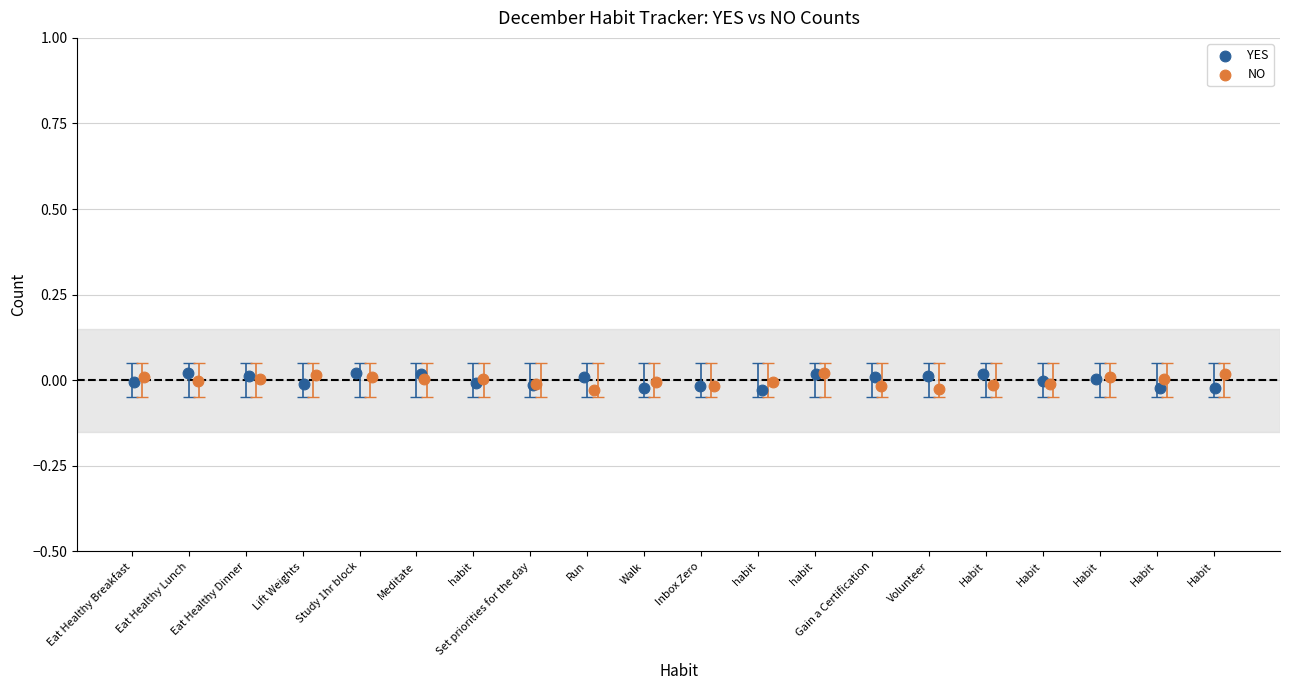

What are all the series names shown in the legend?

YES, NO